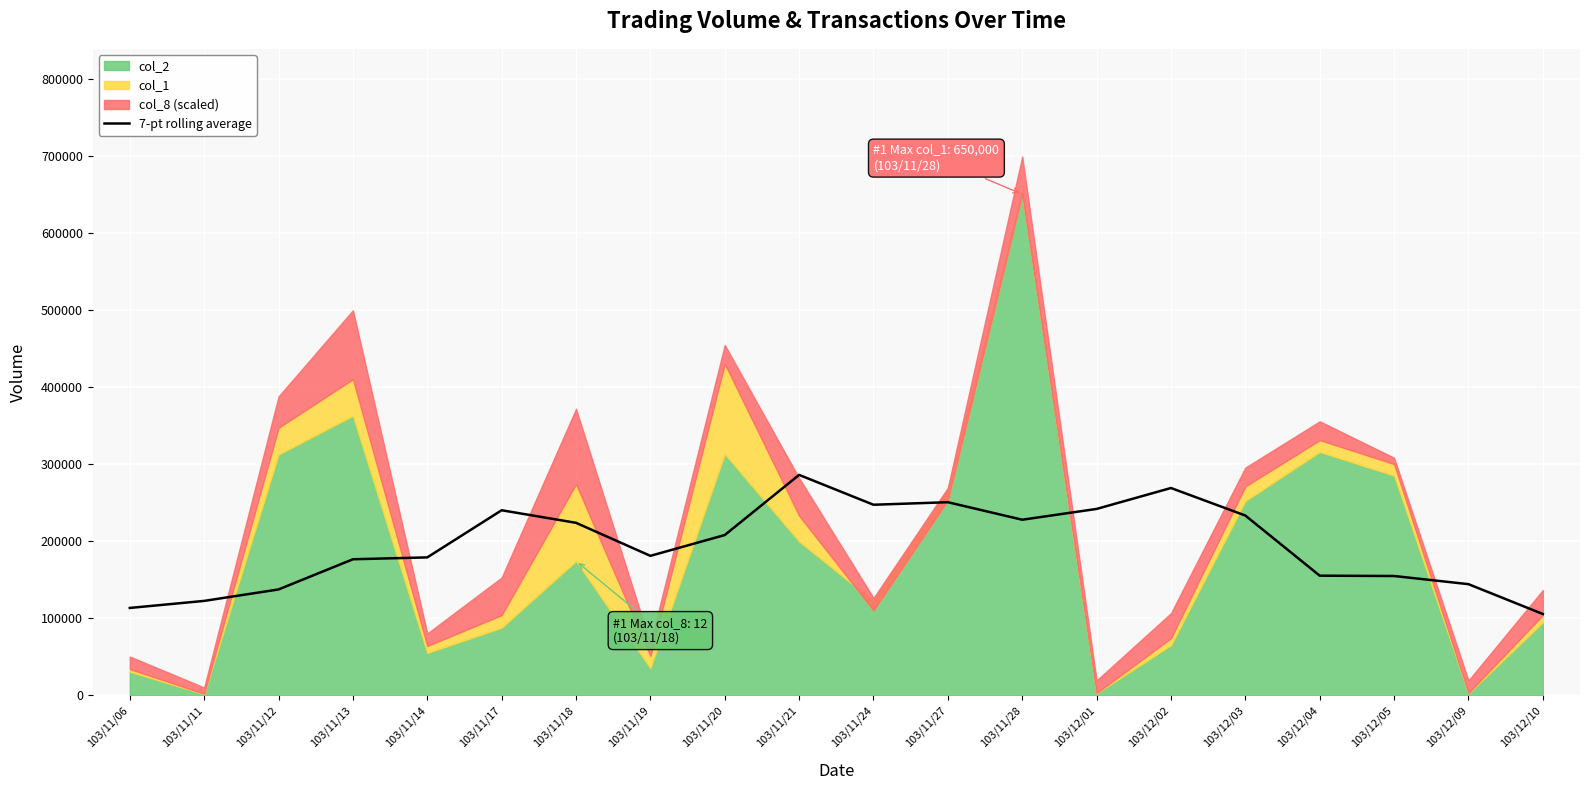

What is the value of the 11th point from the left?

247142.9